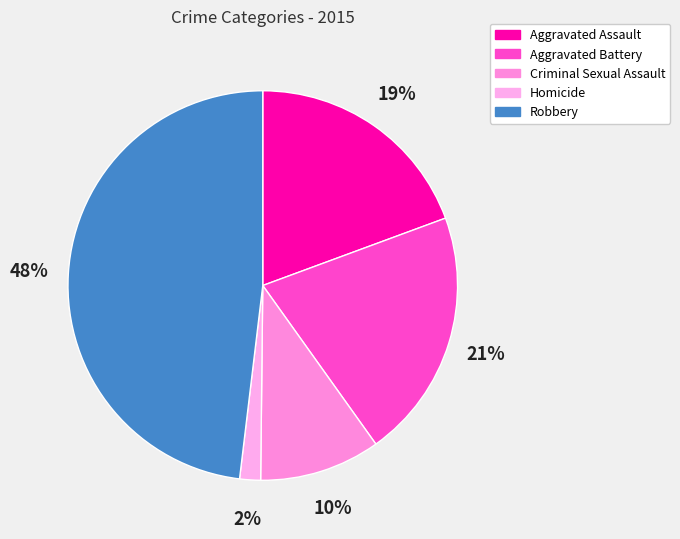

To the nearest percent, what percentage of the pie is Homicide?

2%